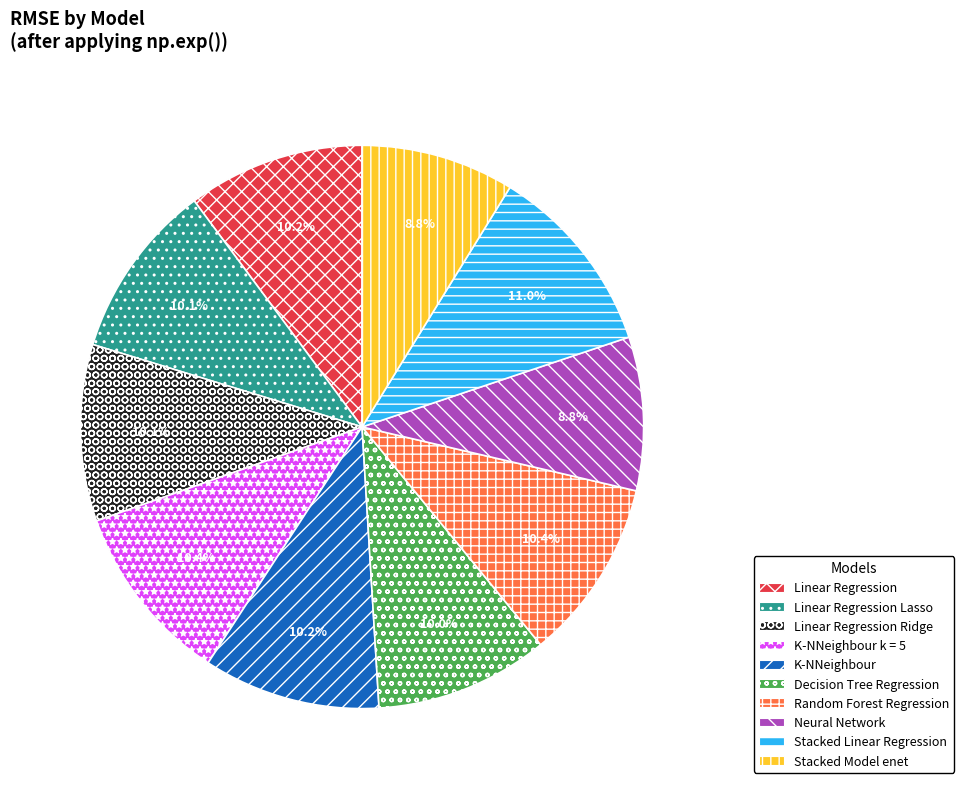

Does Linear Regression represent more than half of the total?

No